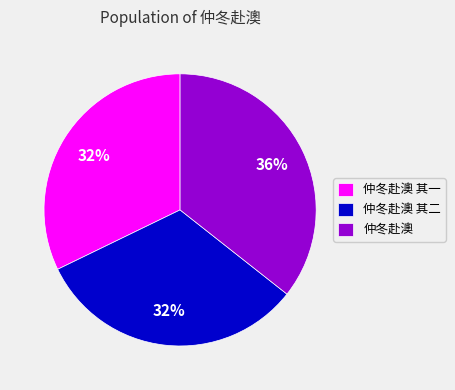

To the nearest percent, what is the combined percentage of 仲冬赴澳 其二 and 仲冬赴澳 其一?

64%